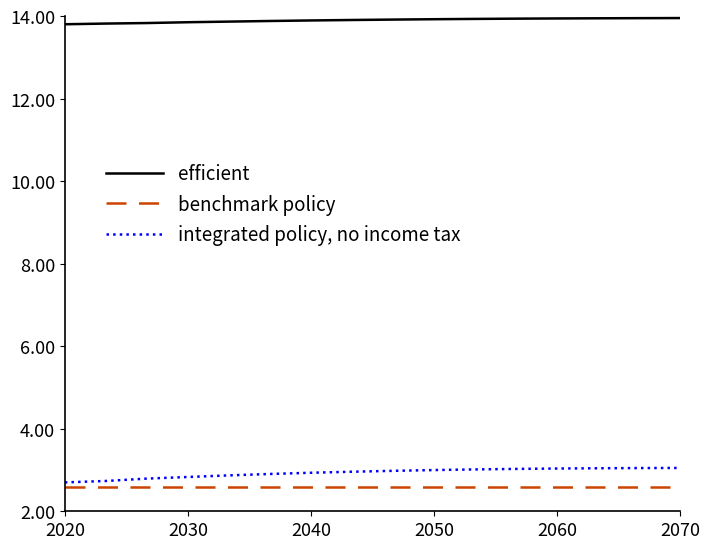

What is the smallest value displayed?

2.6